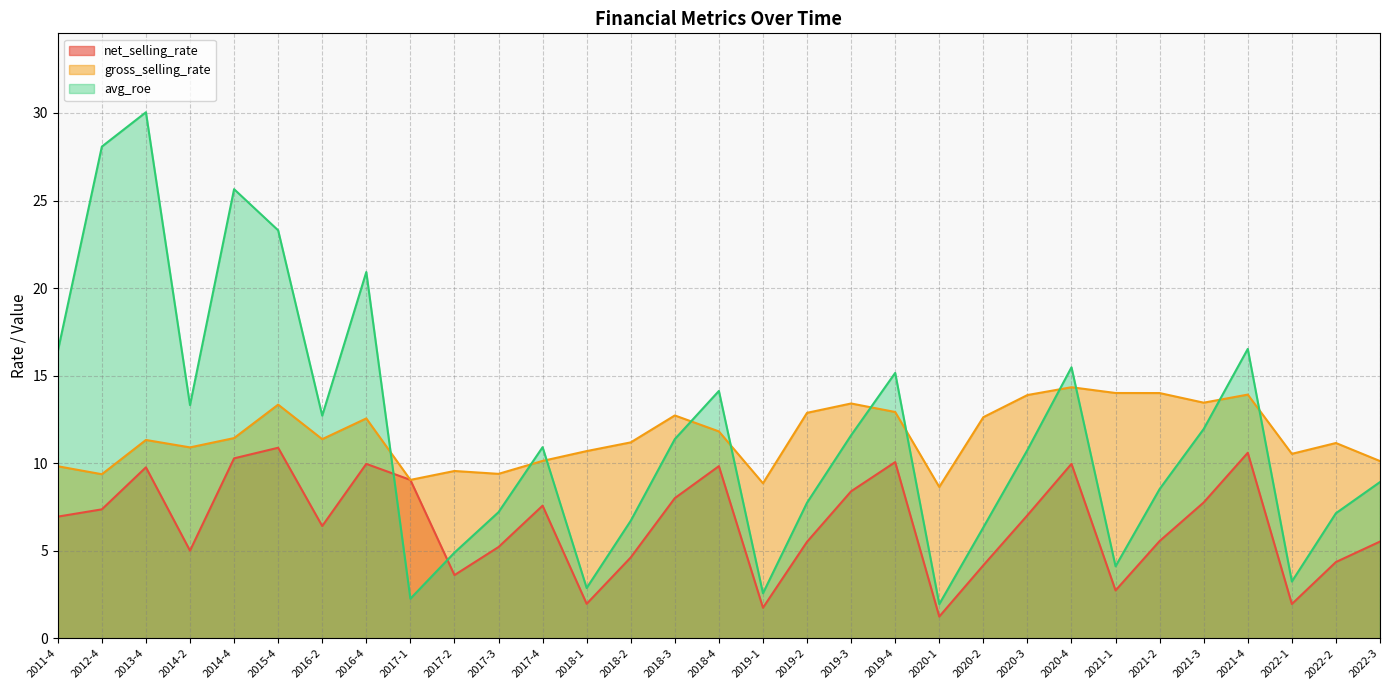

True or false: gross_selling_rate has a value of 9.1 at 2017-1.

True